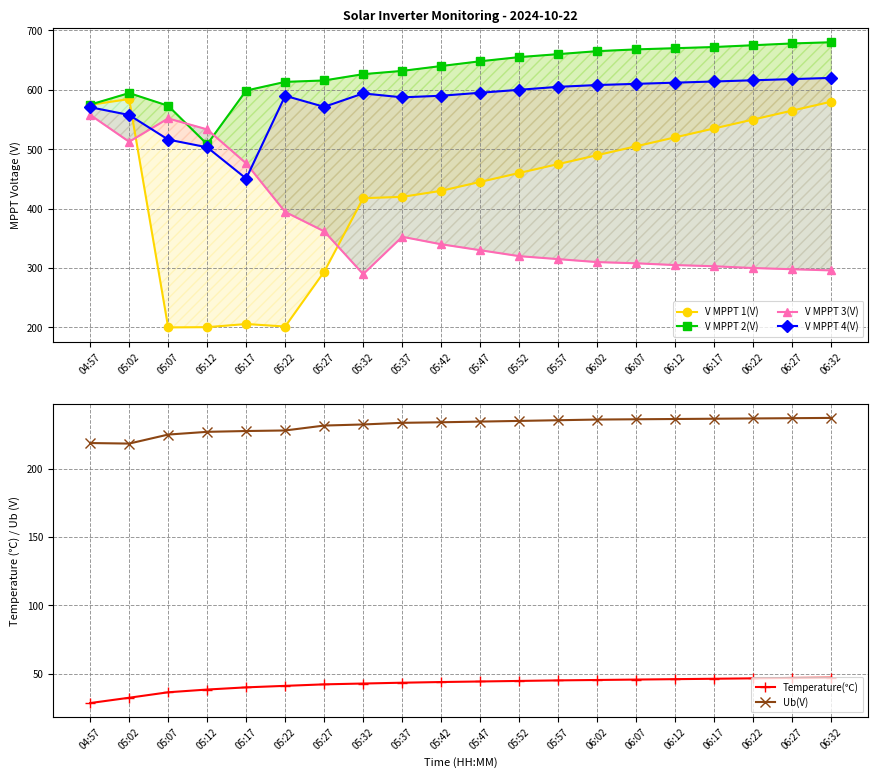

What is the difference between the second highest and minimum values in the Temperature(℃) series?

18.4